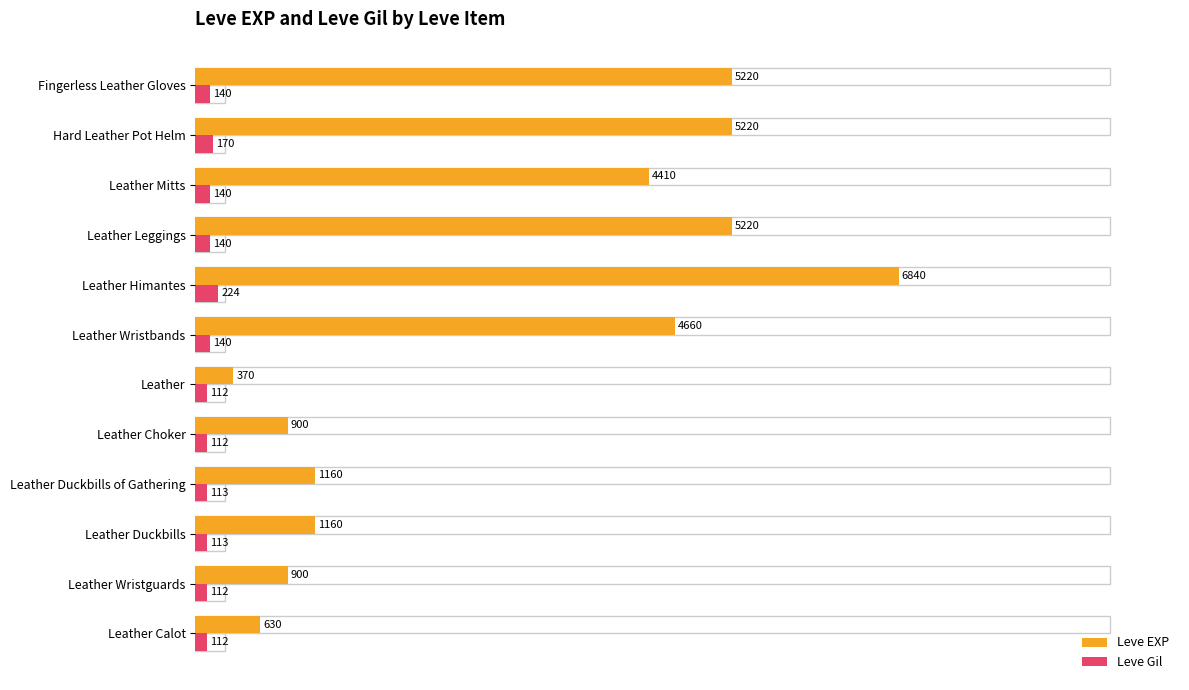

What is the difference between the highest and lowest values at Hard Leather Pot Helm?

5050